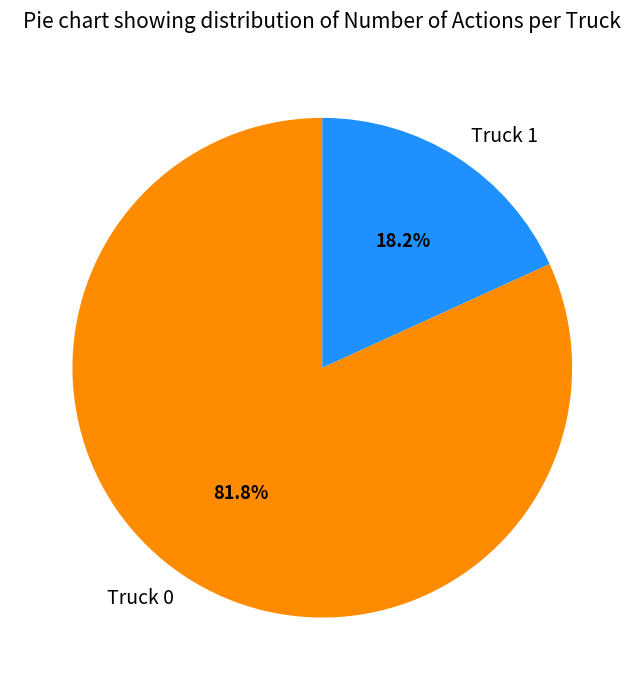

Between Truck 0 and Truck 1, which is larger?

Truck 0